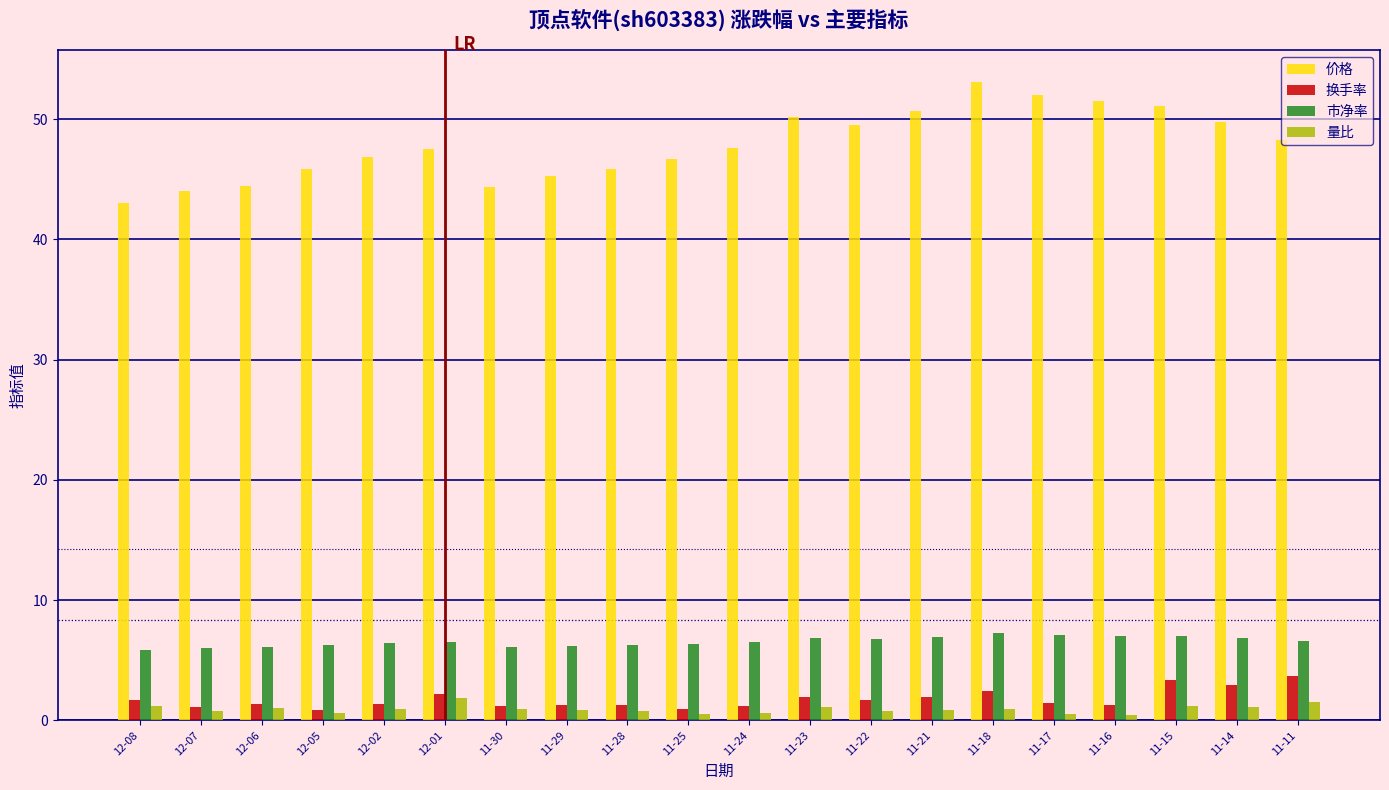

What is the minimum value shown in the chart?

0.4